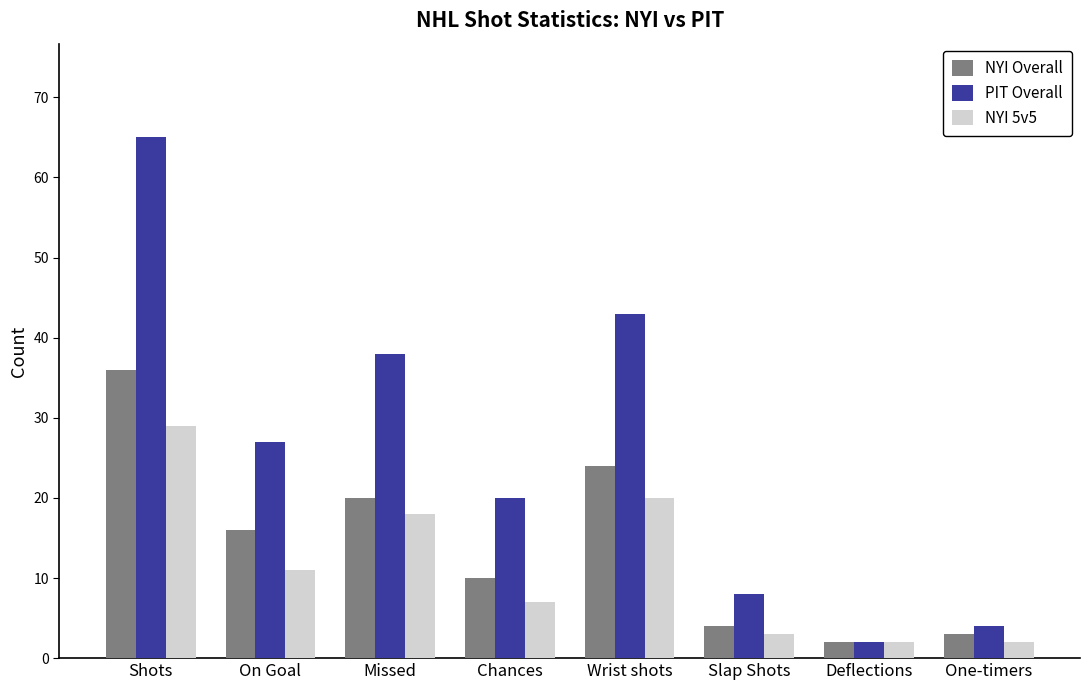

What is the difference between the PIT Overall values at Shots and Wrist shots?

22